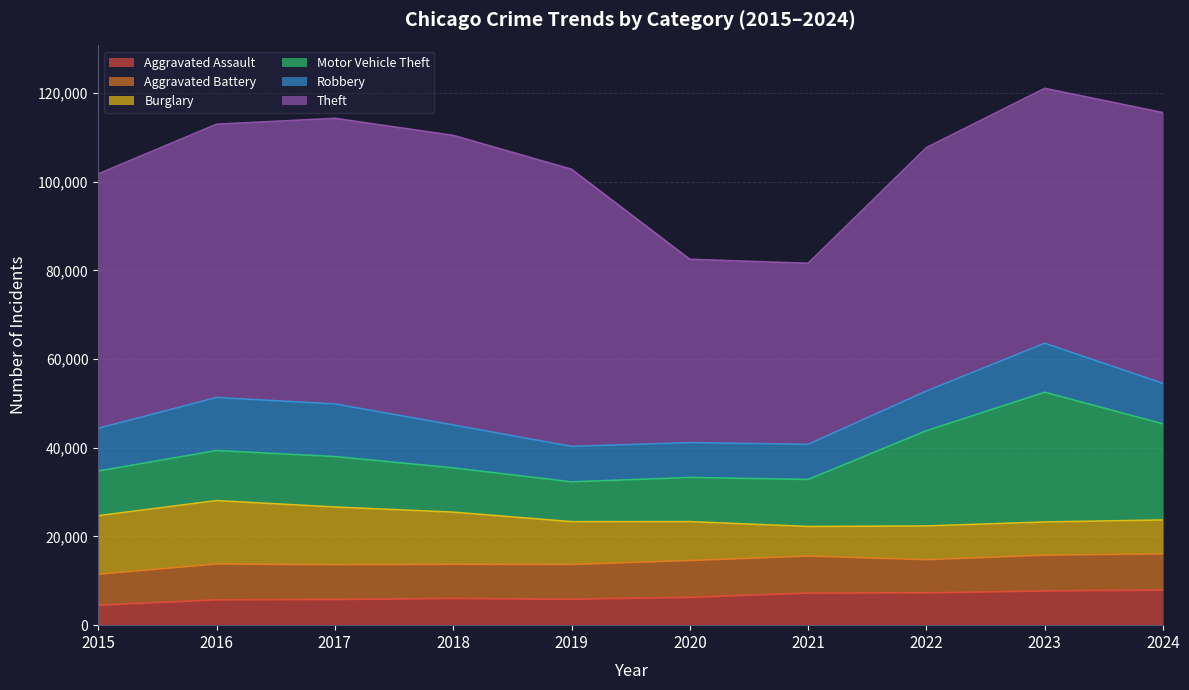

How many distinct data groups are displayed?

6